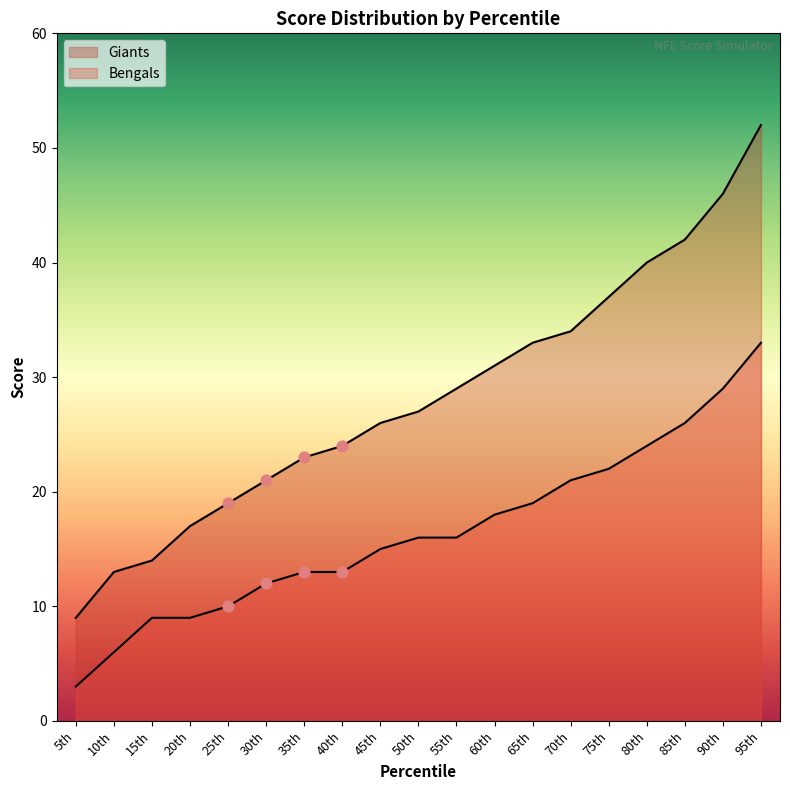

Which series reaches the minimum Y coordinate?

Bengals